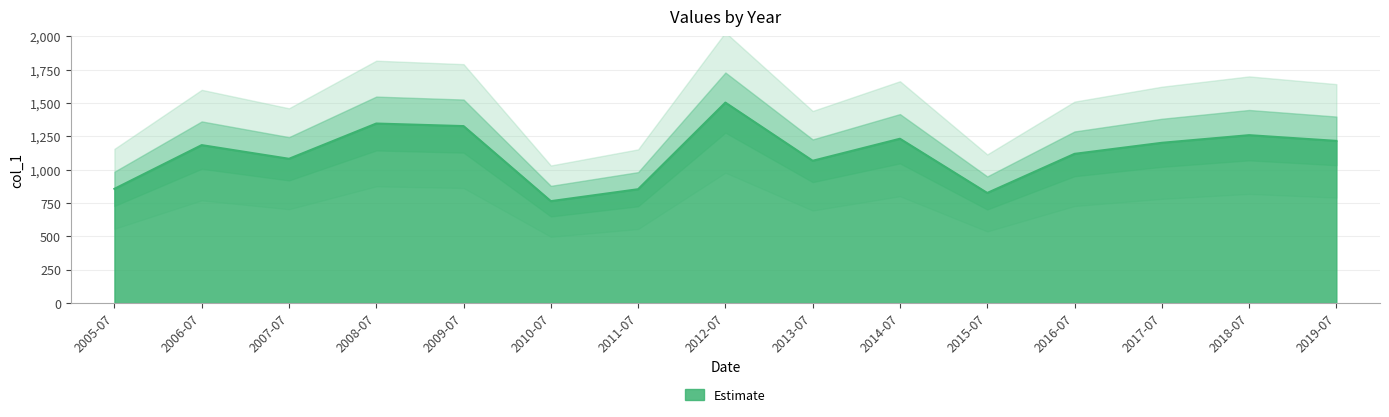

What is the lowest value of the Estimate series?

763.7